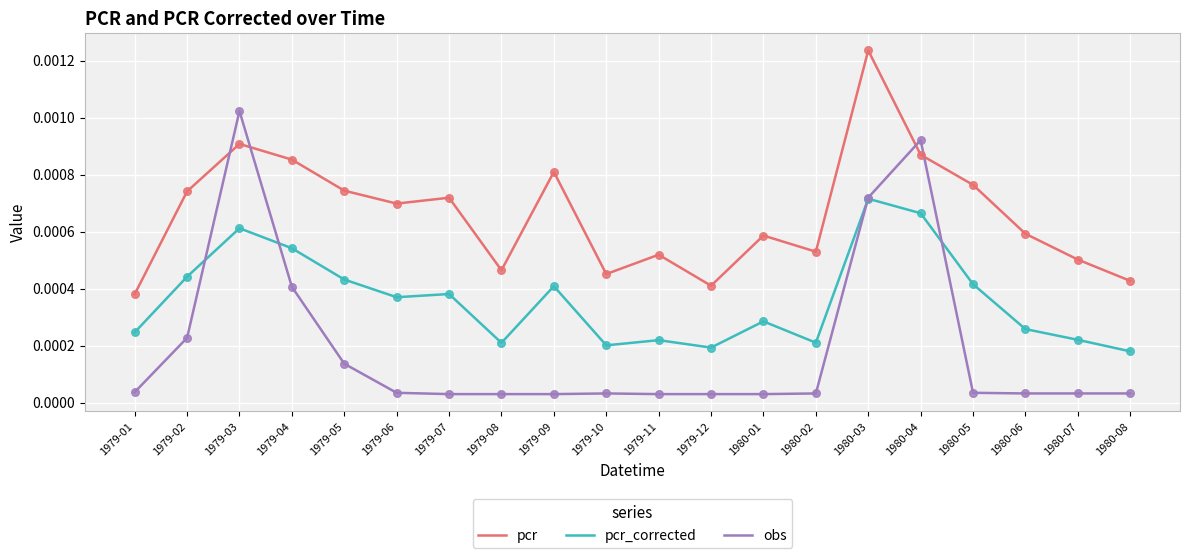

Which series has the widest spread of values?

obs